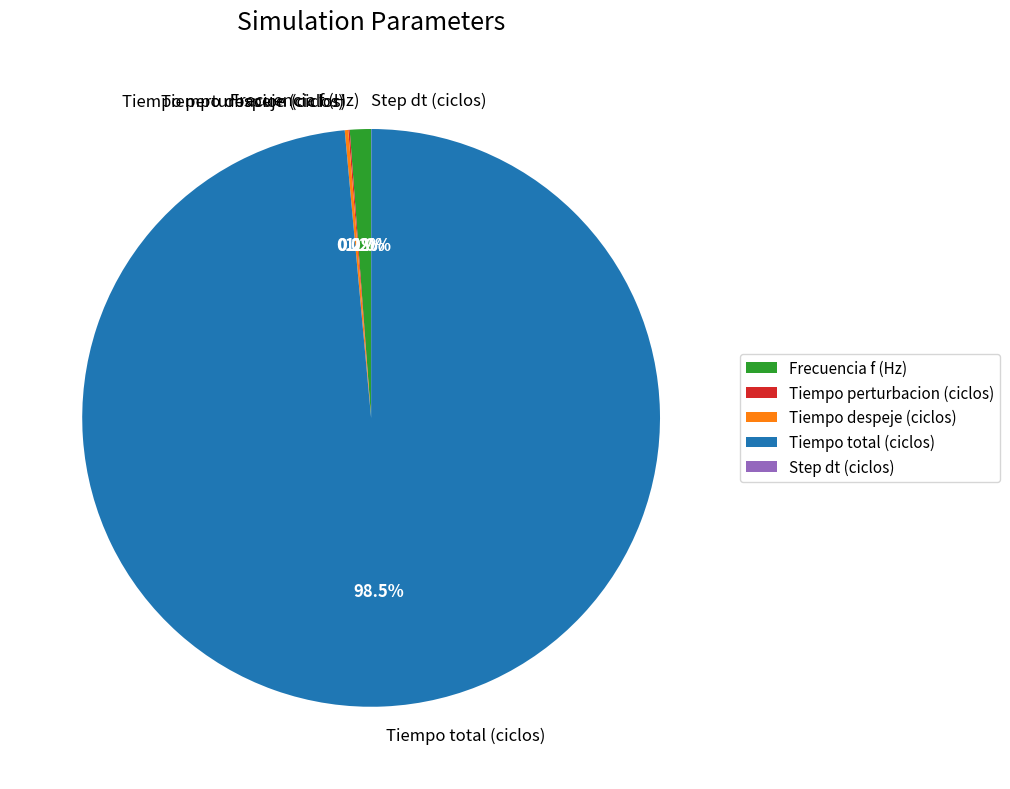

What is the majority slice?

Tiempo total (ciclos)